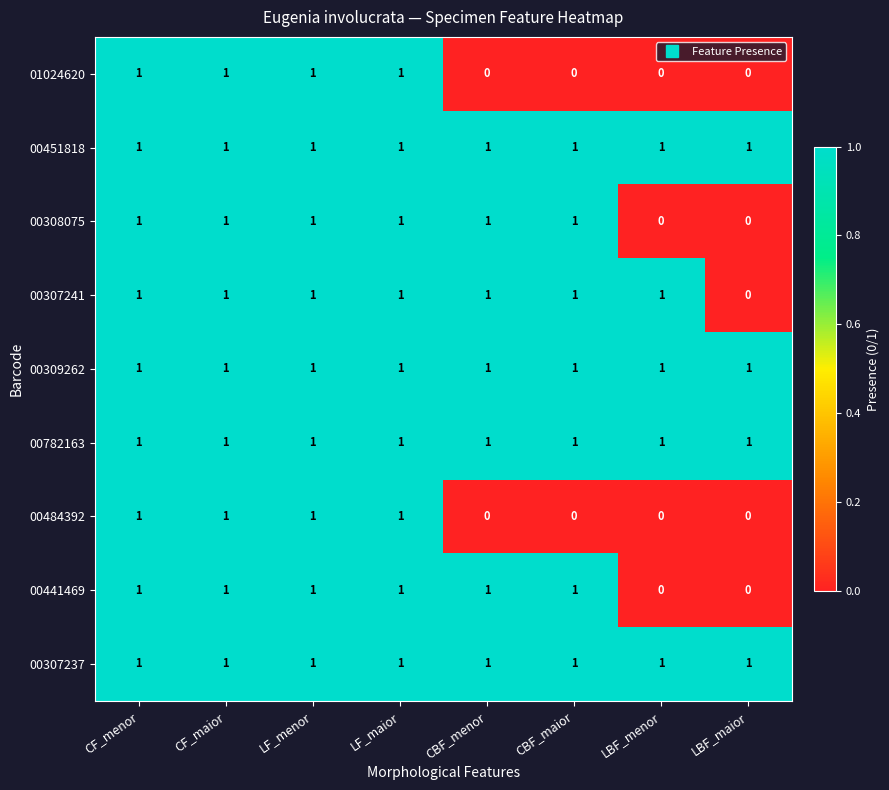

What is the sum of all 01024620 values?

4